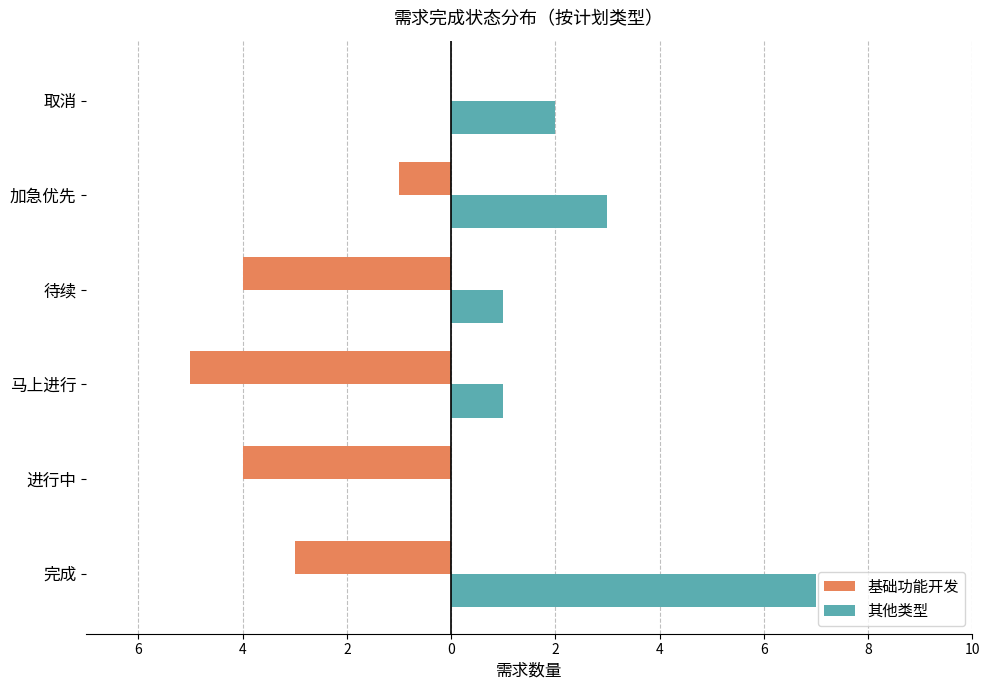

What are all the series names shown in the legend?

基础功能开发, 其他类型